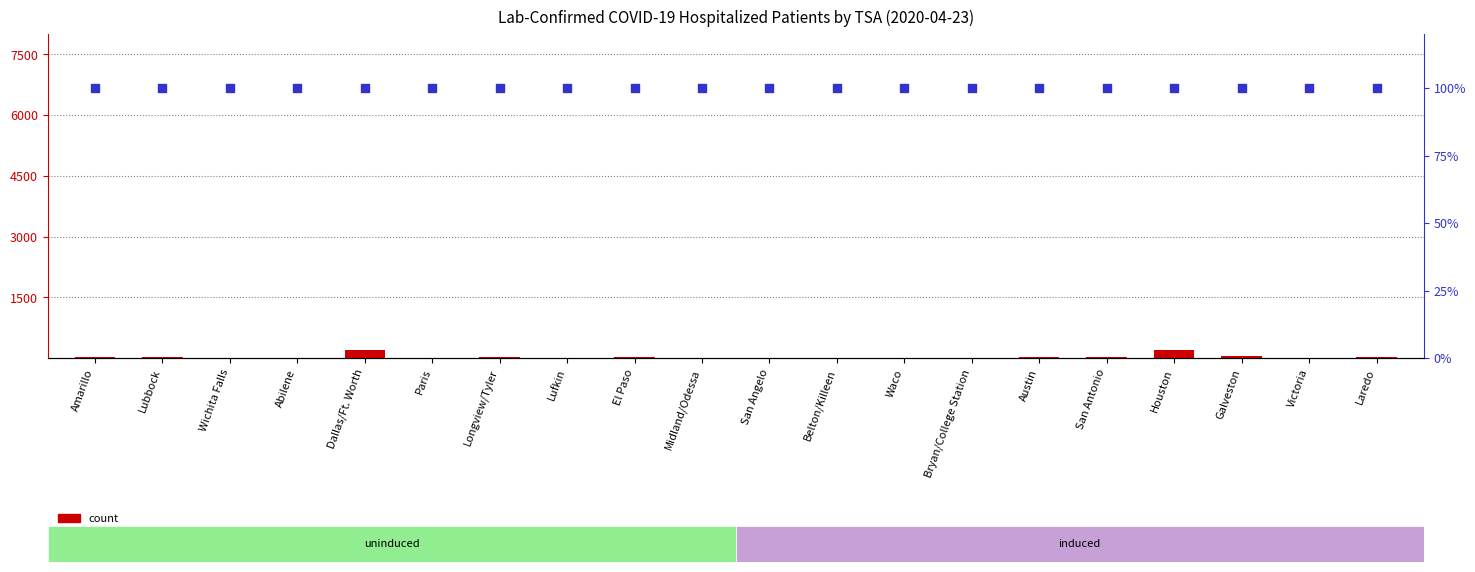

At which category is the sum across all series the highest?

Dallas/Ft. Worth